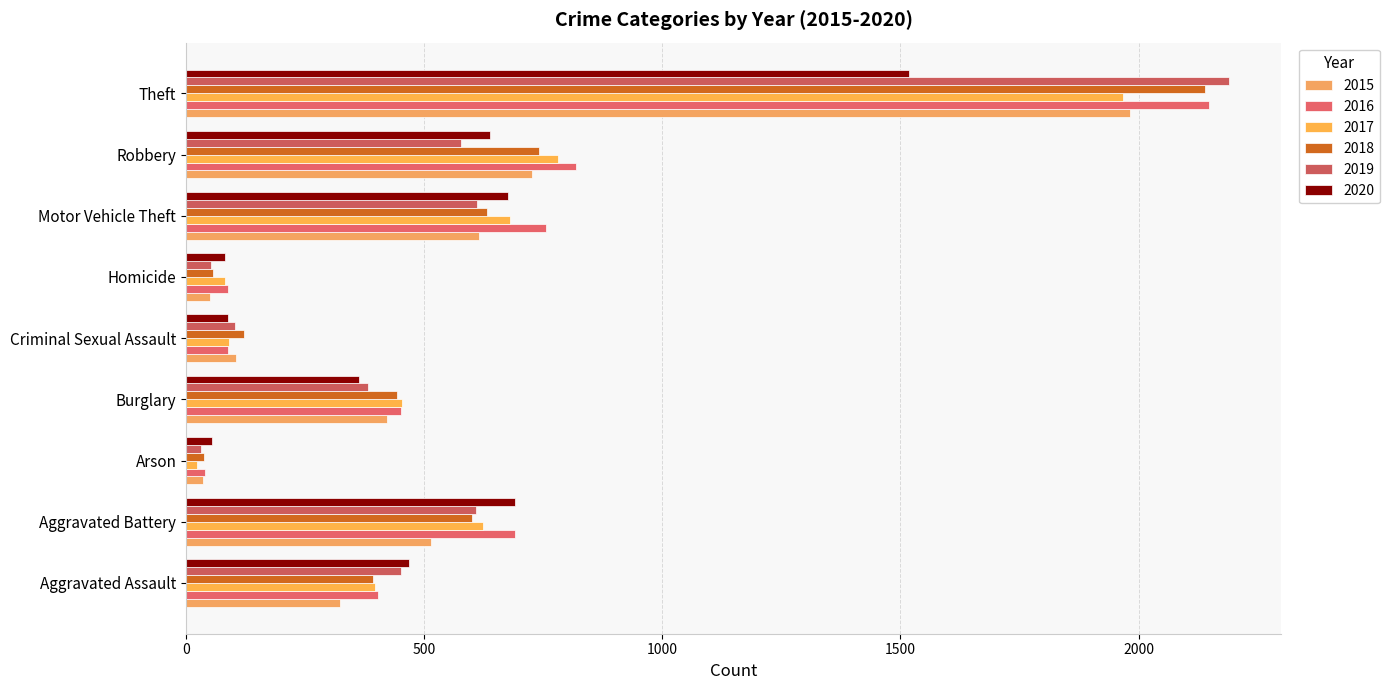

How many distinct data groups are displayed?

6